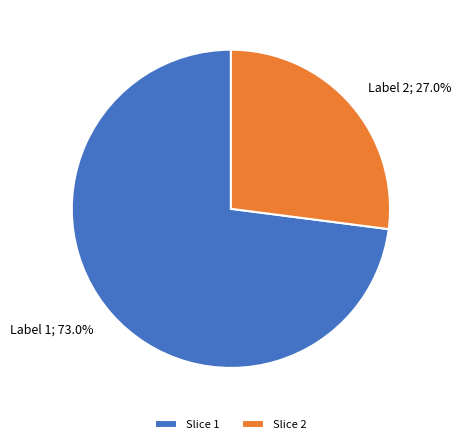

Between Slice 1 and Slice 2, which is larger?

Slice 1